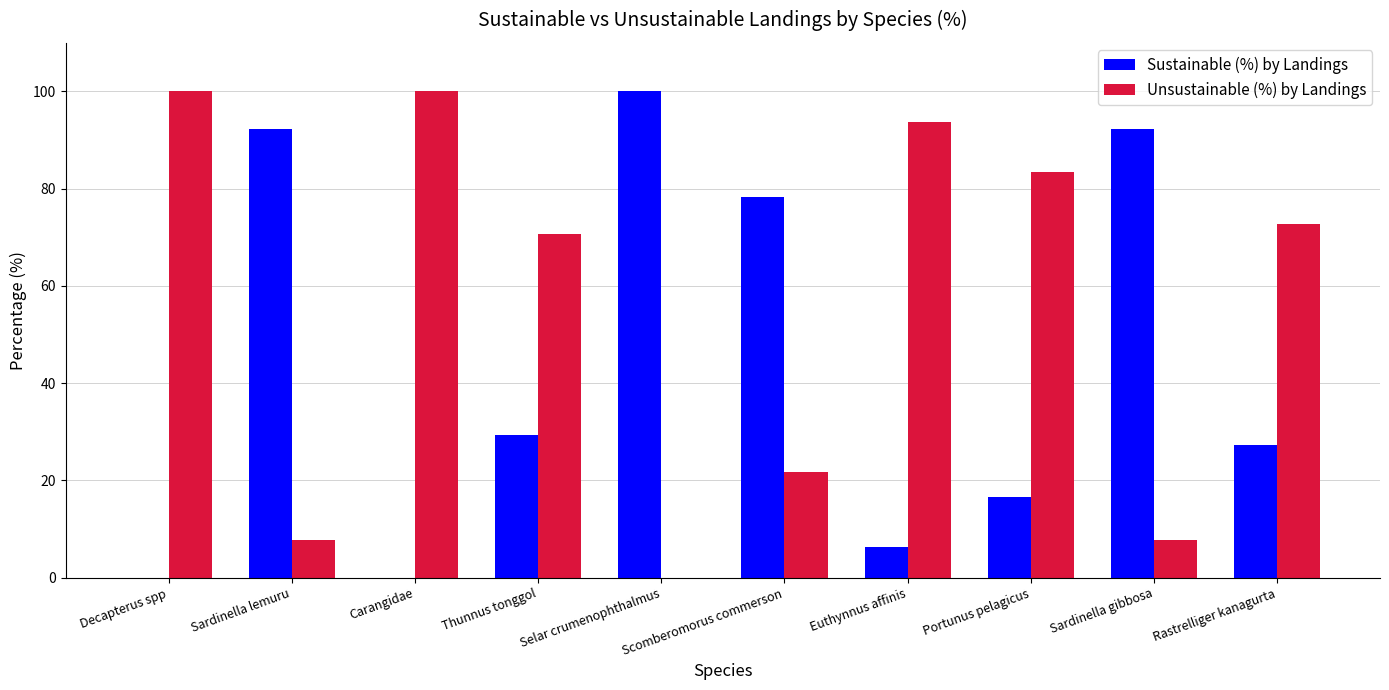

At which label does Sustainable (%) by Landings reach its peak?

Selar crumenophthalmus